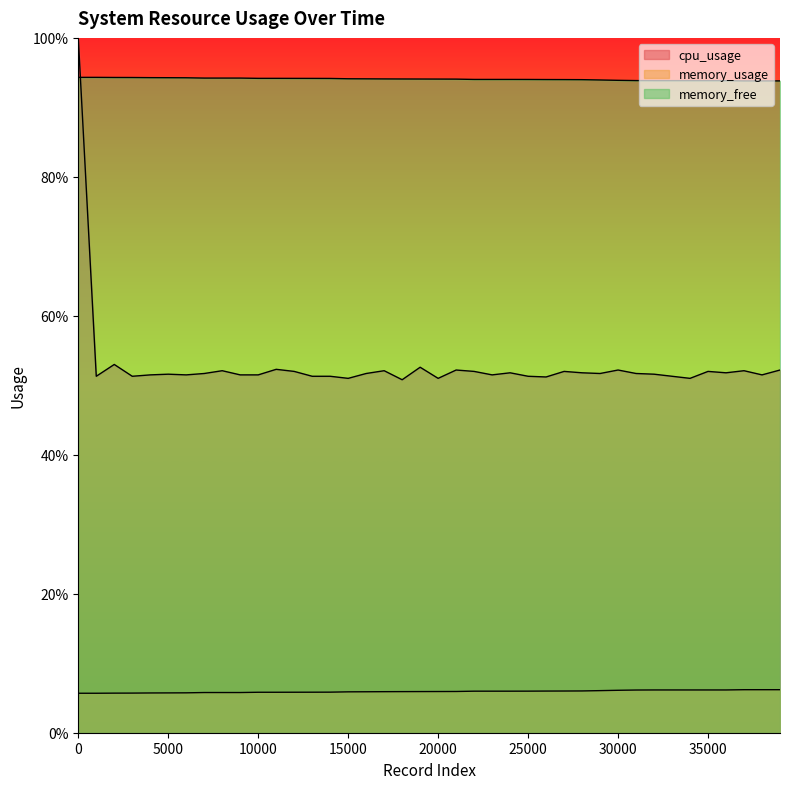

Which series has the largest total across all categories?

memory_free